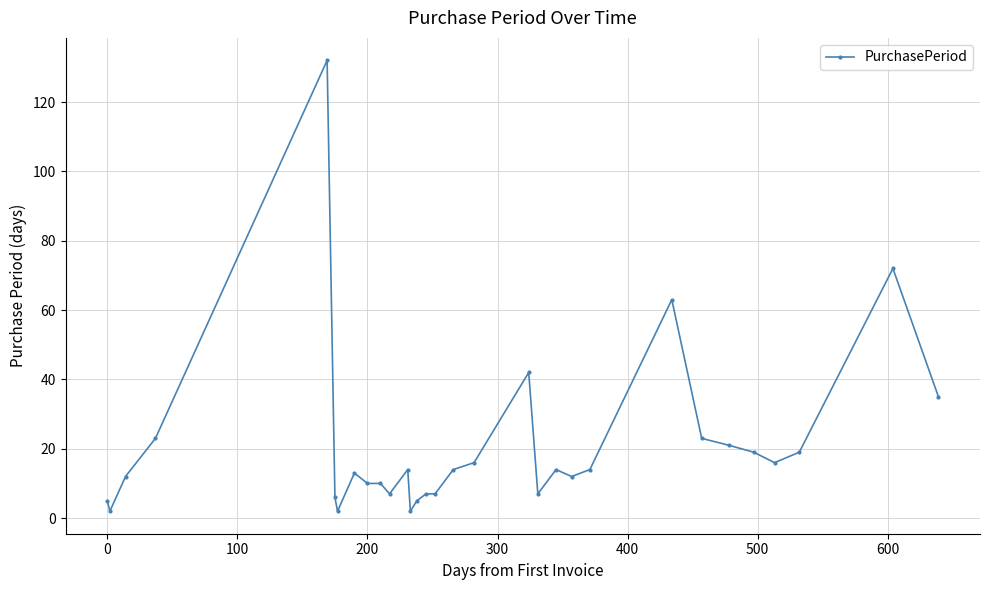

What is the minimum value shown in the chart?

2